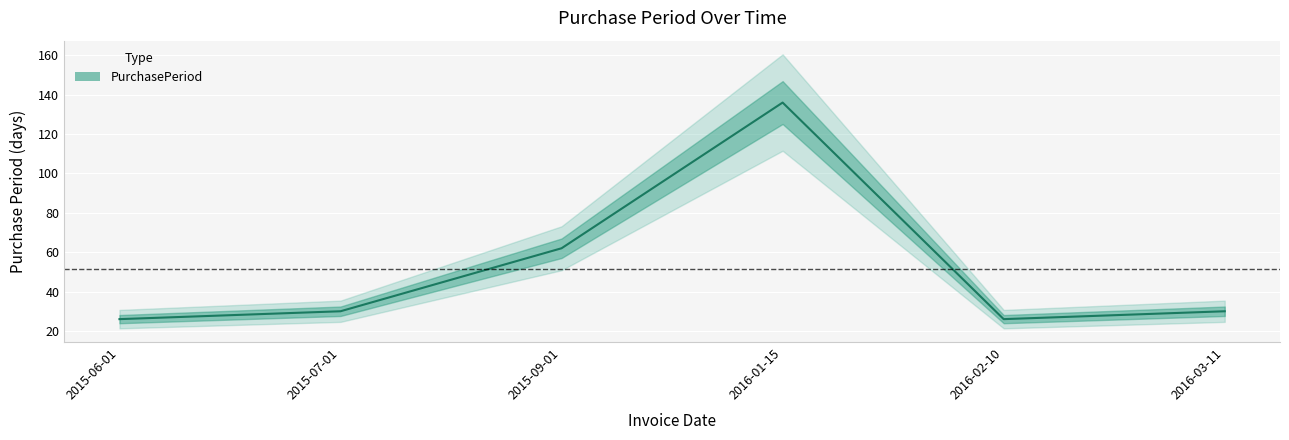

Reading right to left, transcribe all the data shown in this chart.

30	26	136	62	30	26